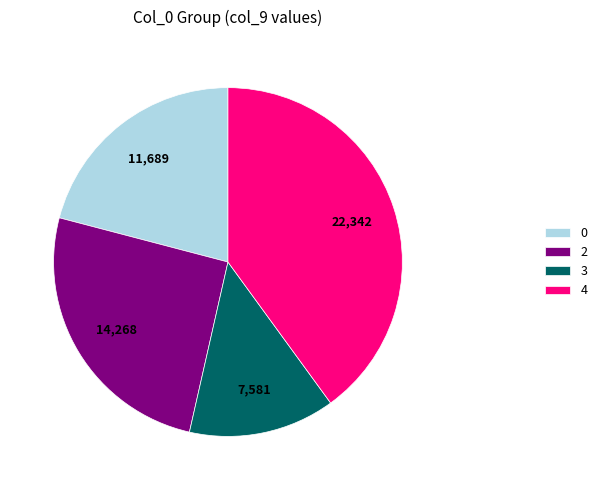

Is it true that 4 is 40% of the pie?

True